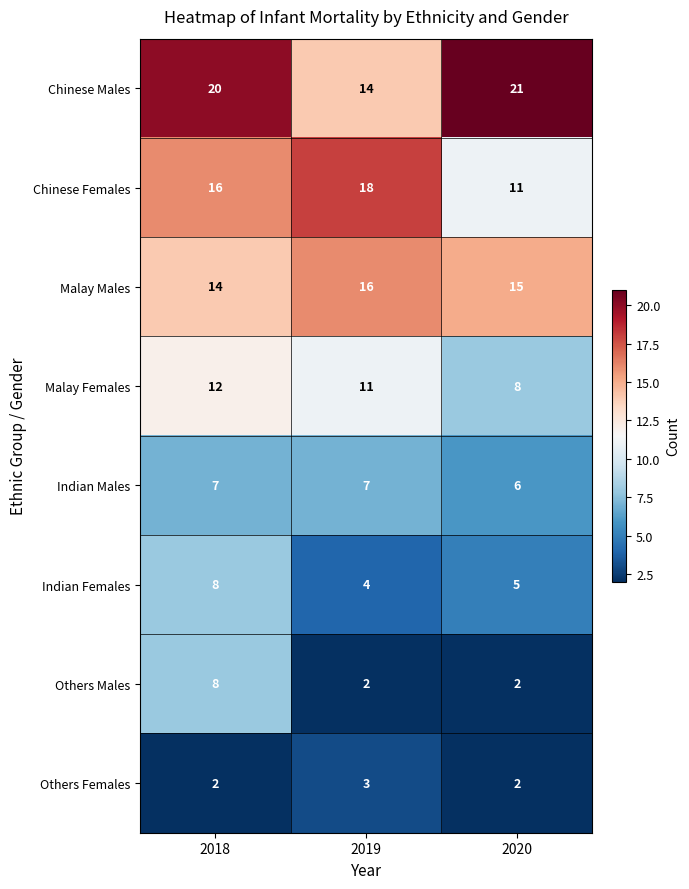

What is the maximum value shown in the chart?

21